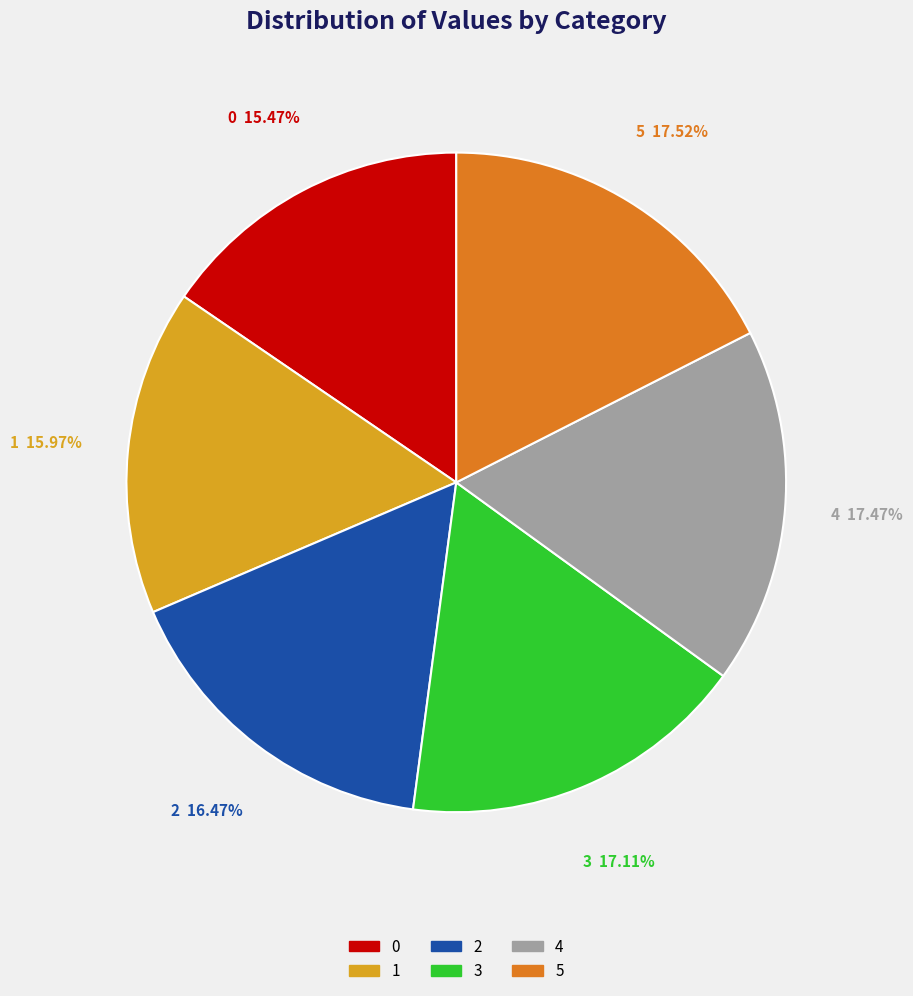

What percentage is the 4 slice, to the nearest percent?

17%